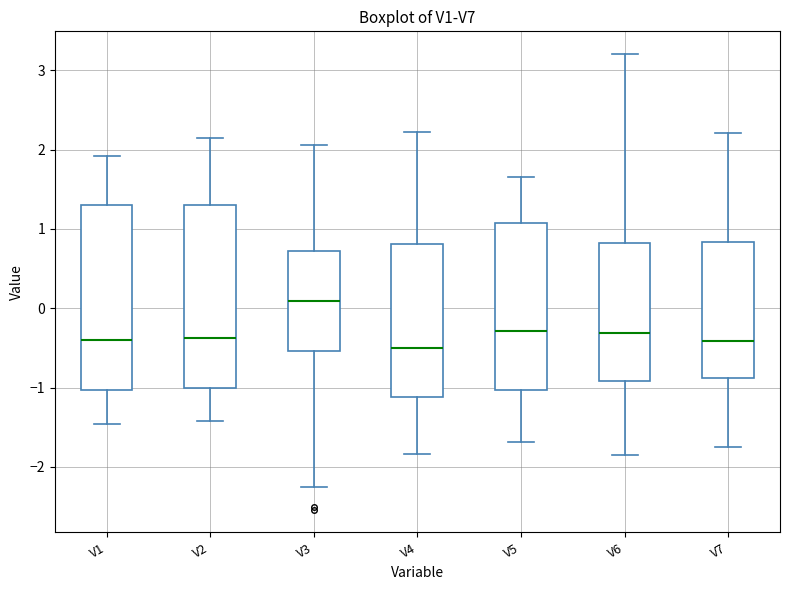

Which box has the highest median line?

V3